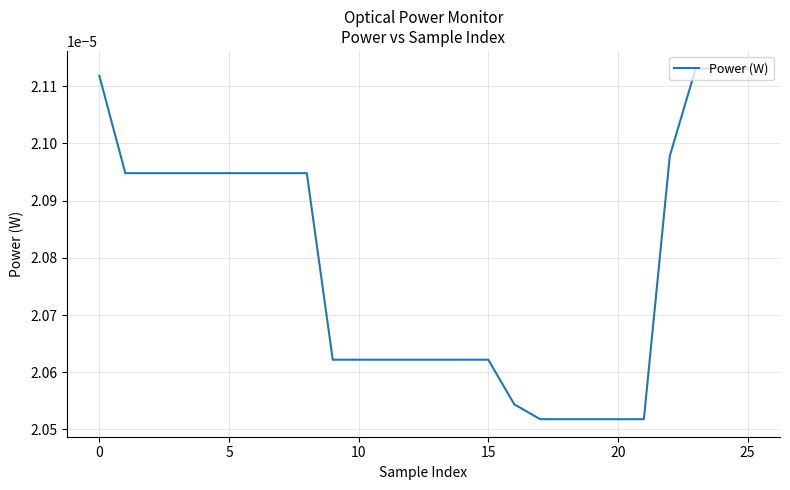

Does the chart have visible grid lines?

Yes